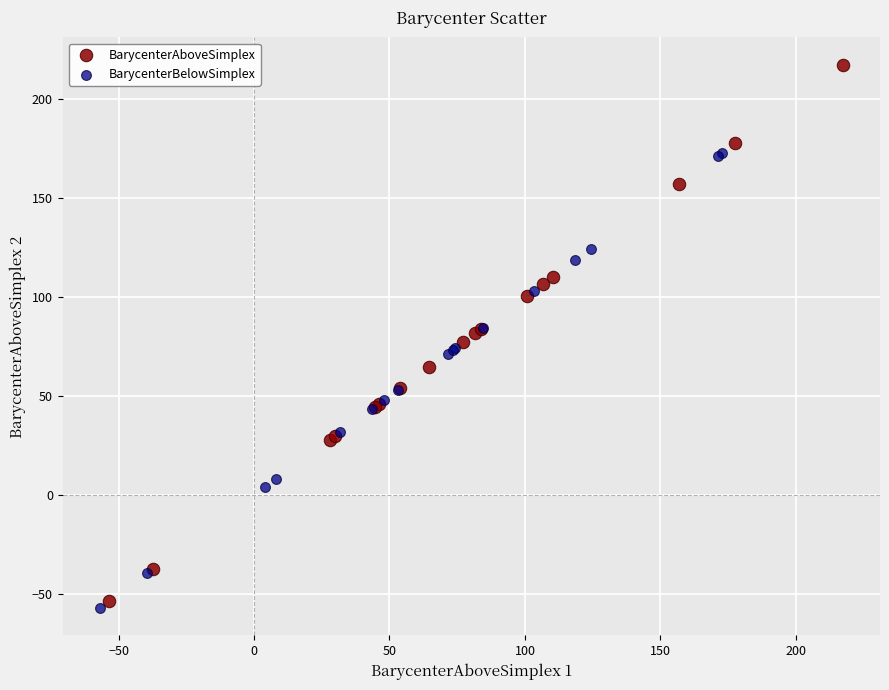

Which series reaches the maximum Y coordinate?

BarycenterAboveSimplex